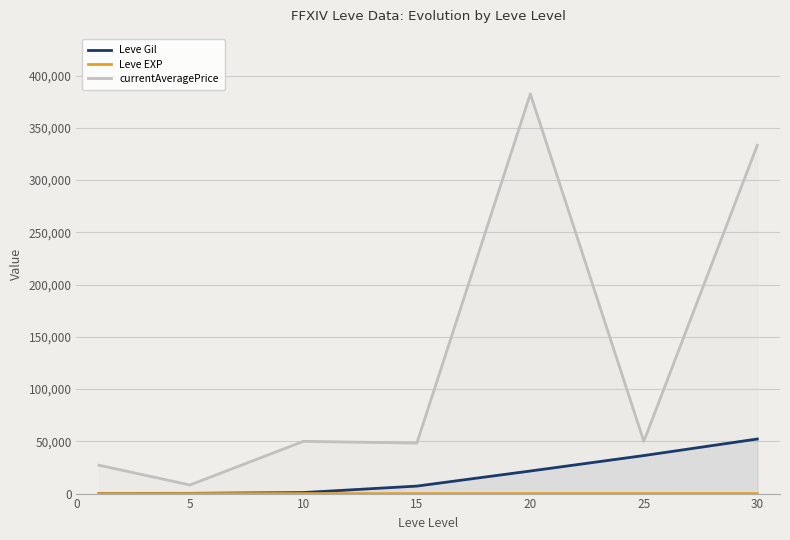

True or false: Leve Gil and currentAveragePrice intersect in this chart.

False